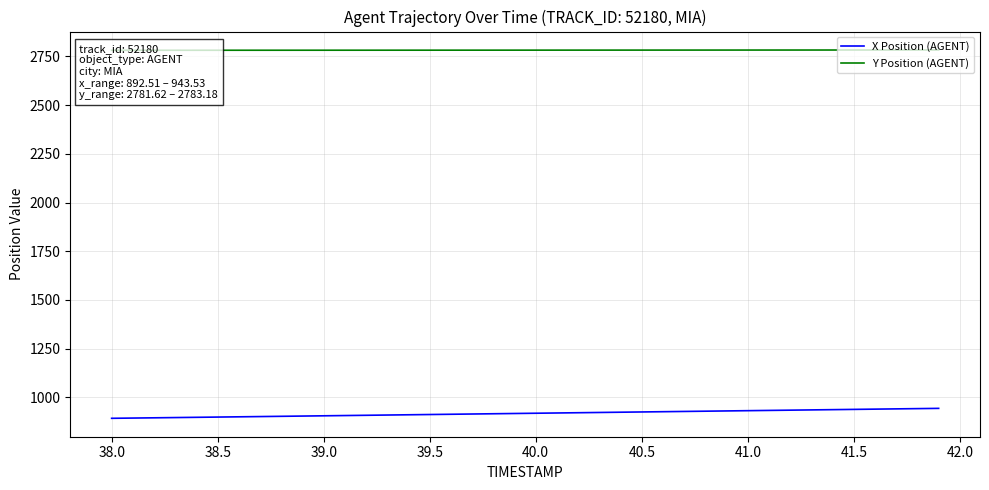

True or false: X Position (AGENT) and Y Position (AGENT) intersect in this chart.

False